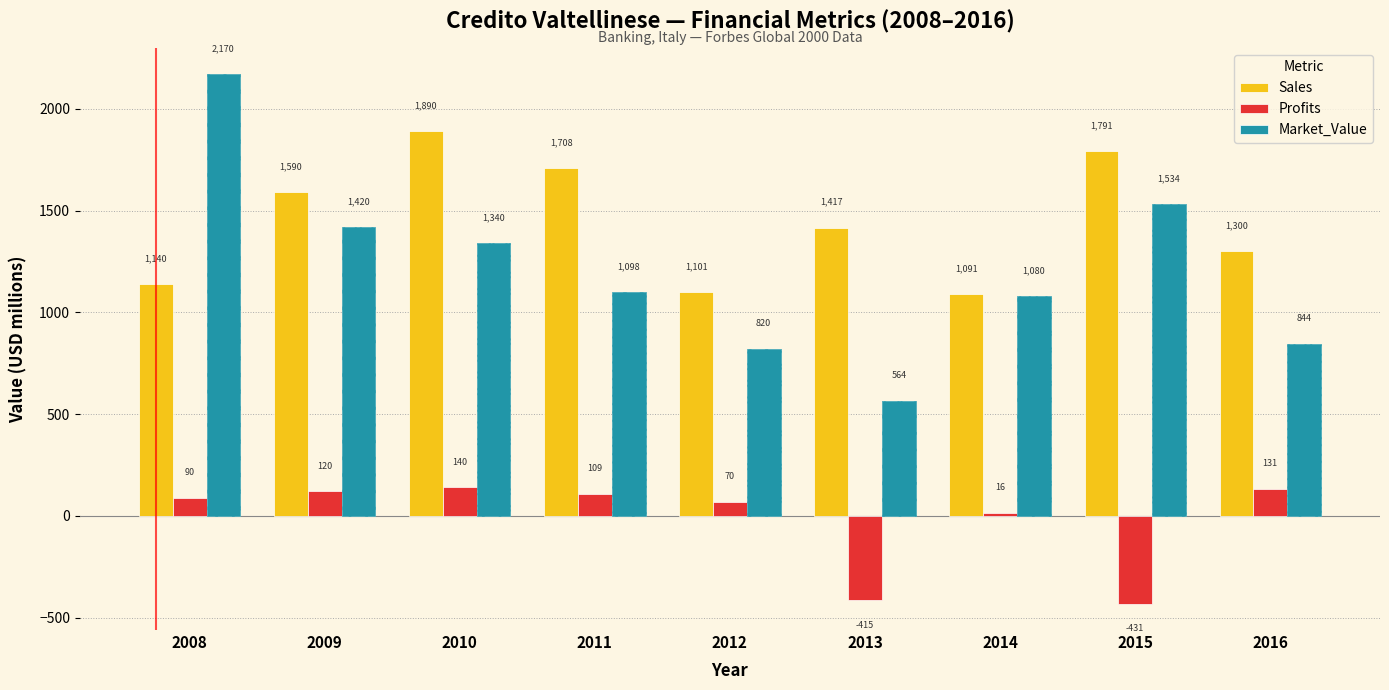

What are all the series names shown in the legend?

Sales, Profits, Market_Value